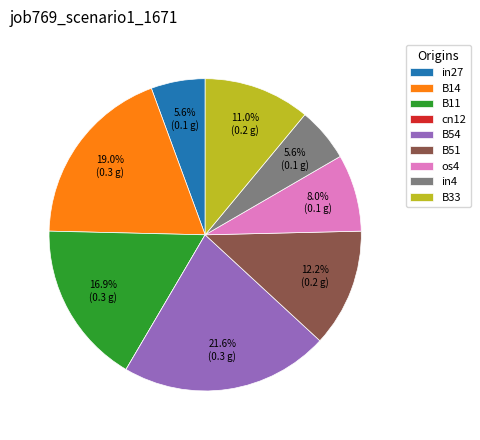

How much of the chart is everything except B14?

81.0%